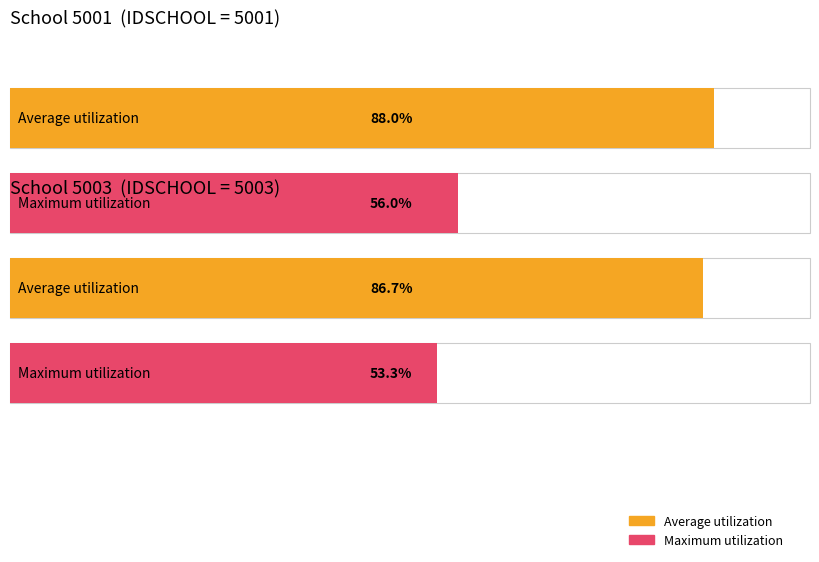

The Average utilization series shows 1 at IDPOP. True or false?

False